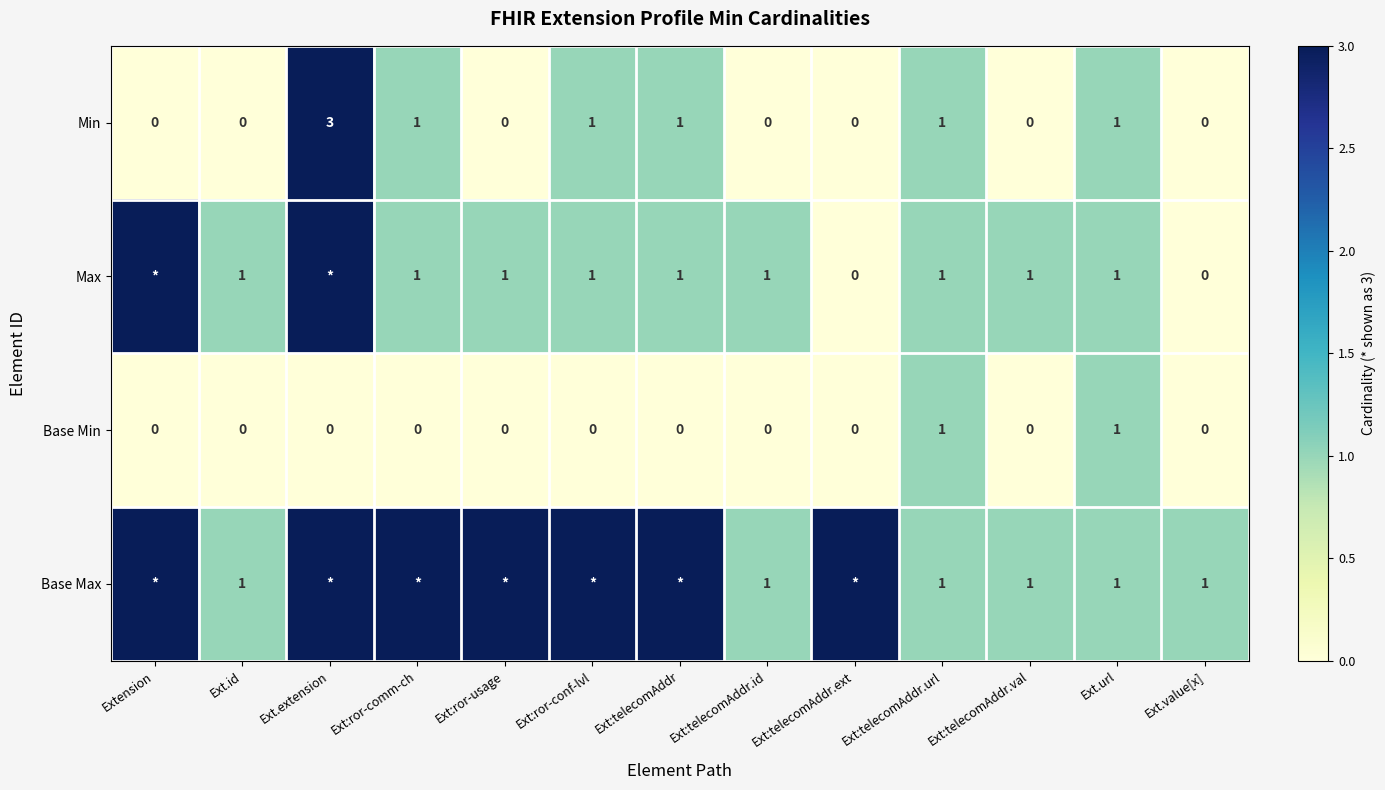

What is the difference between the maximum and minimum values in the Min series?

3